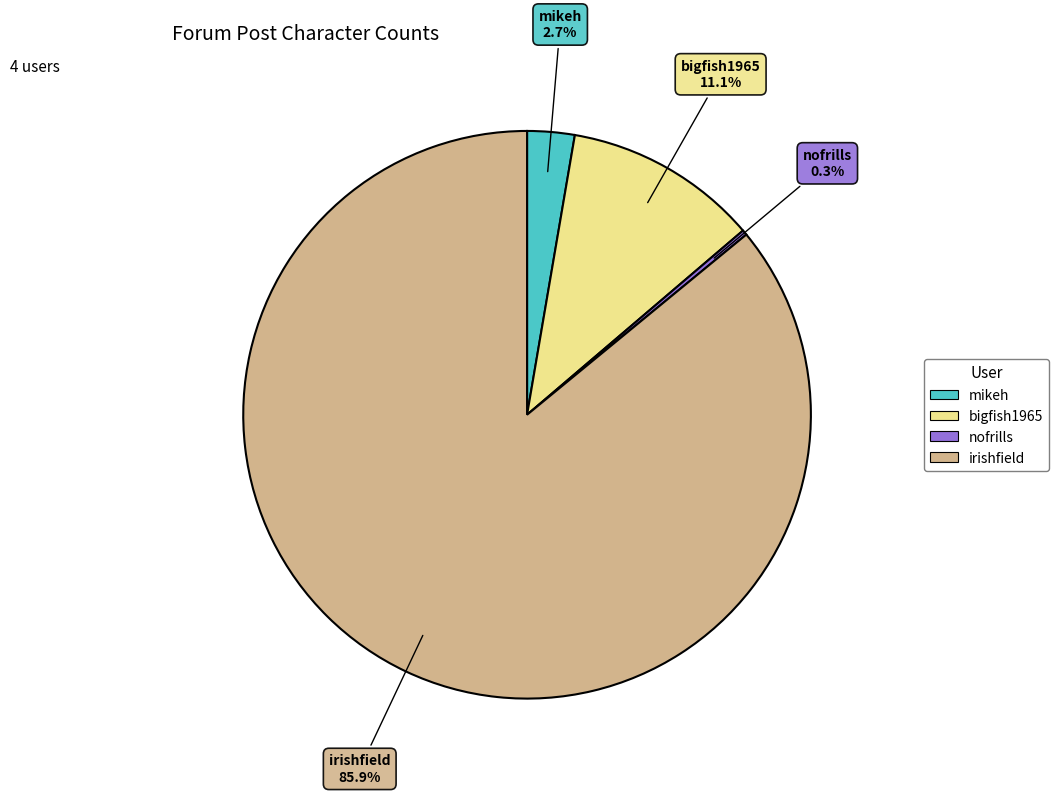

What is the majority slice?

irishfield